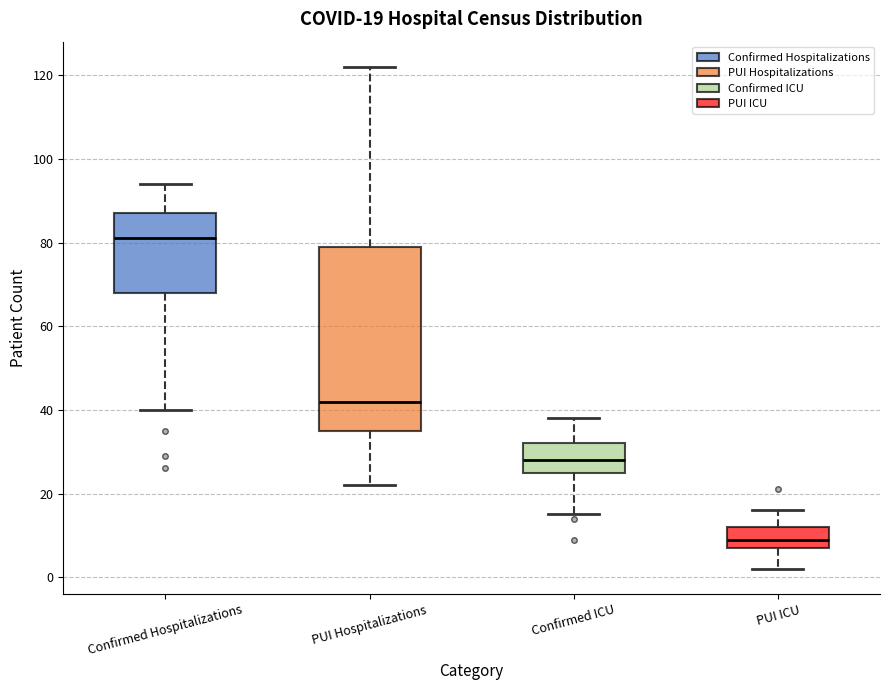

Which box has the lowest median line?

PUI ICU